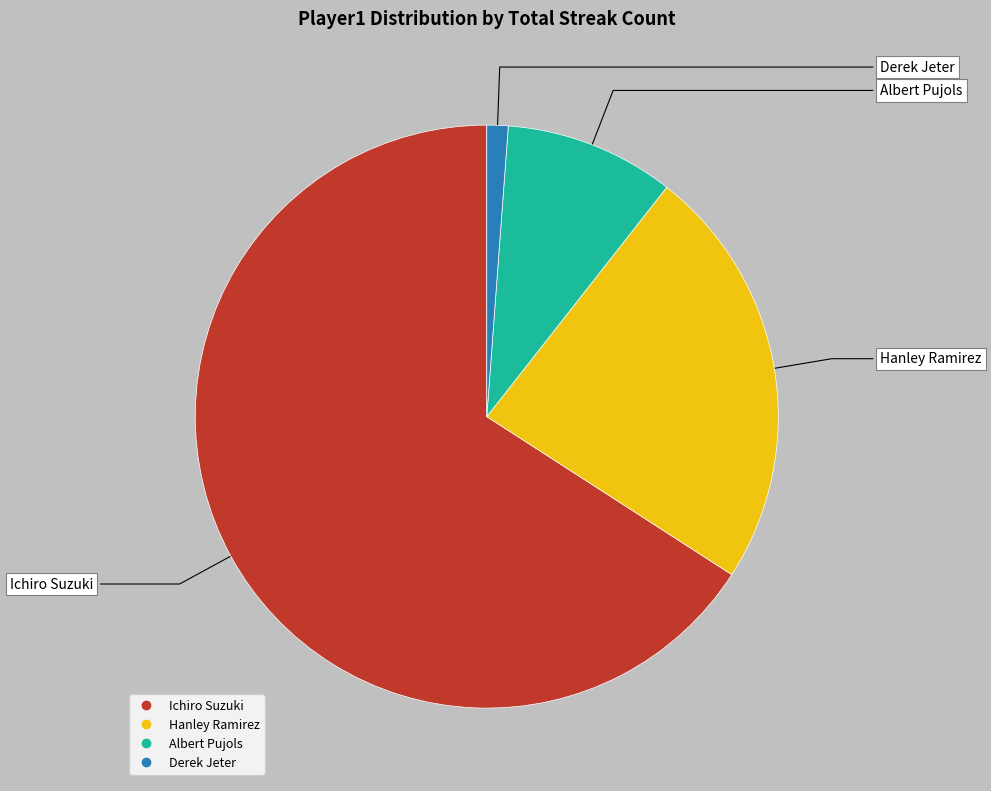

What is the ratio of the value at Albert Pujols to the value at Derek Jeter?

8.0